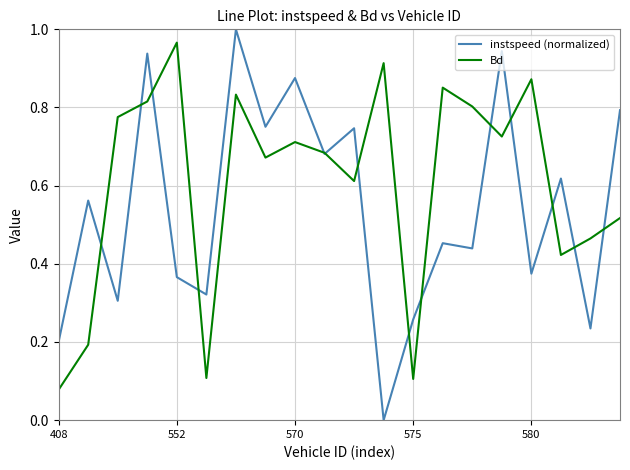

Which series has the largest total across all categories?

Bd